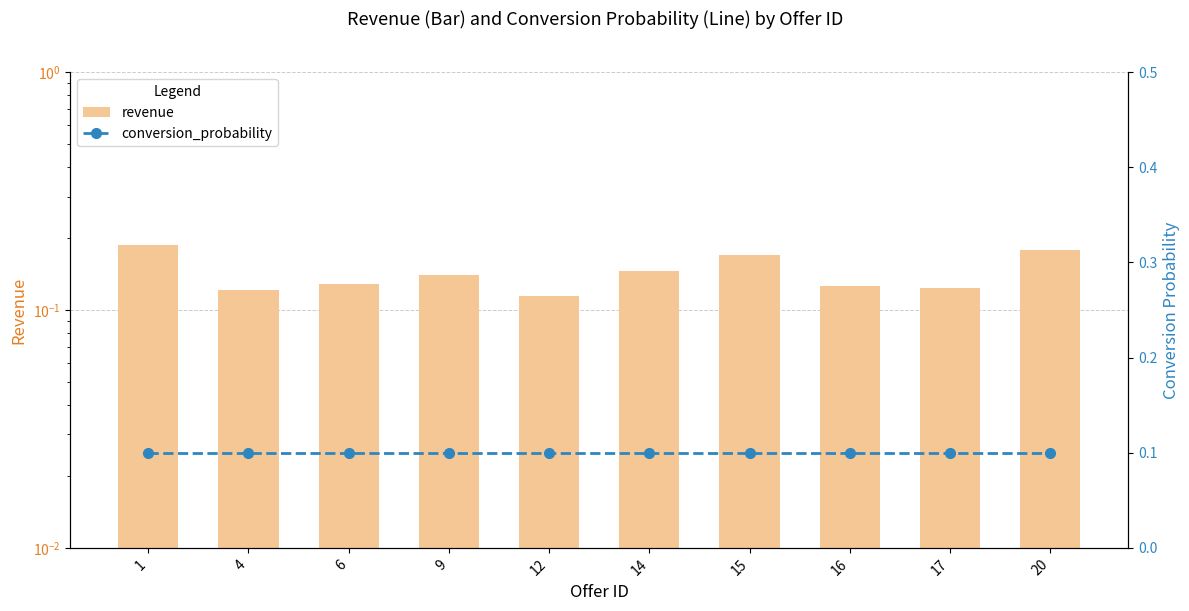

At 16, list the series in order from largest to smallest.

revenue, conversion_probability